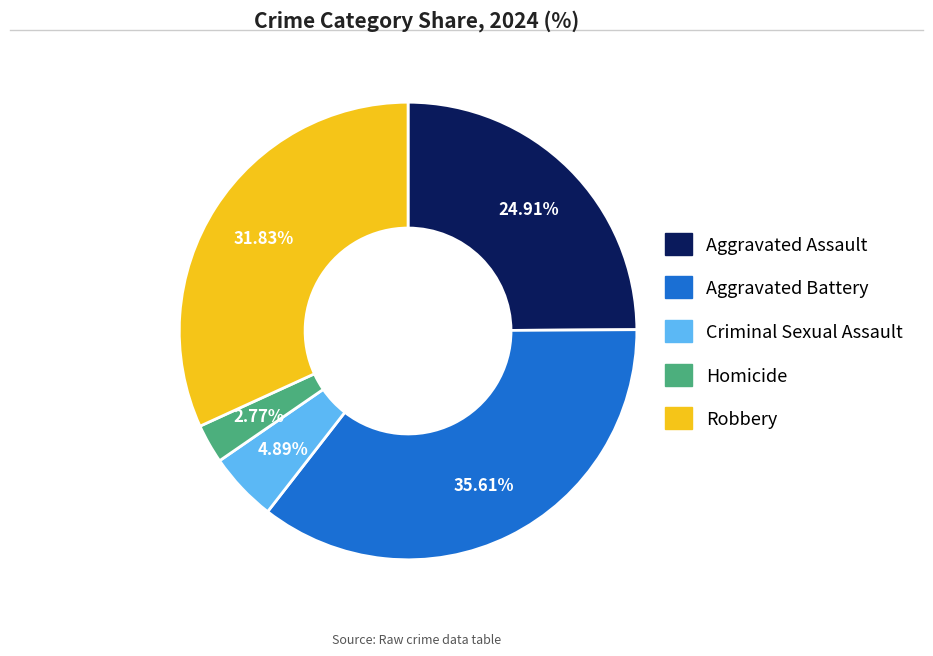

To the nearest percent, what is the combined percentage of Aggravated Battery and Robbery?

67%